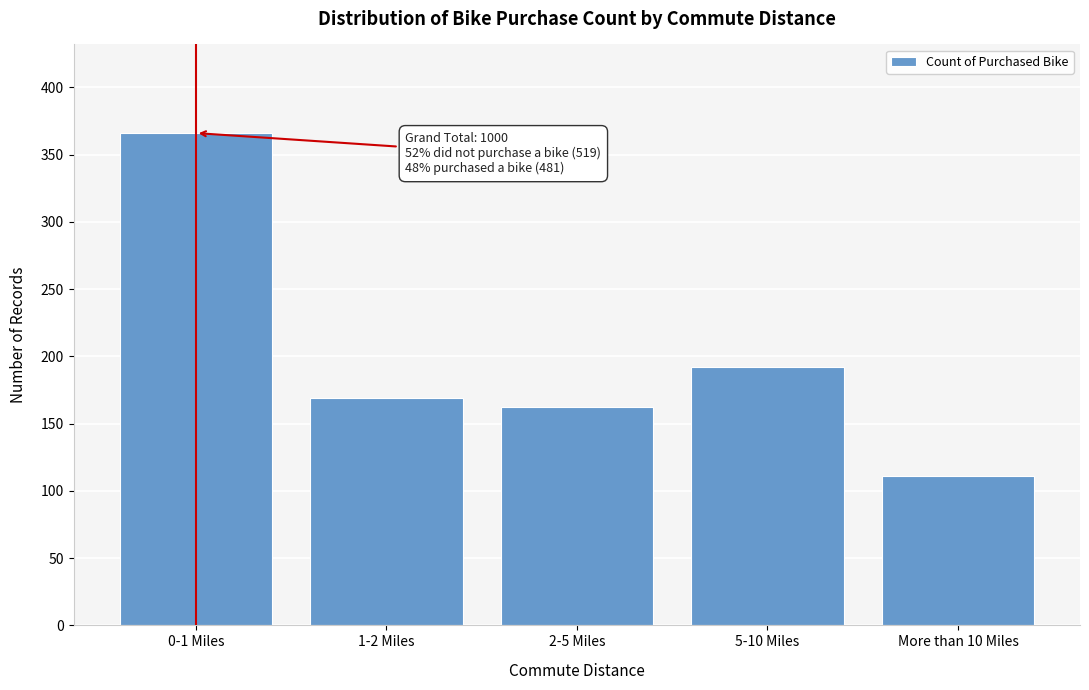

Reading left to right, list all the values displayed in this chart.

0-1 Miles=366	1-2 Miles=169	2-5 Miles=162	5-10 Miles=192	More than 10 Miles=111